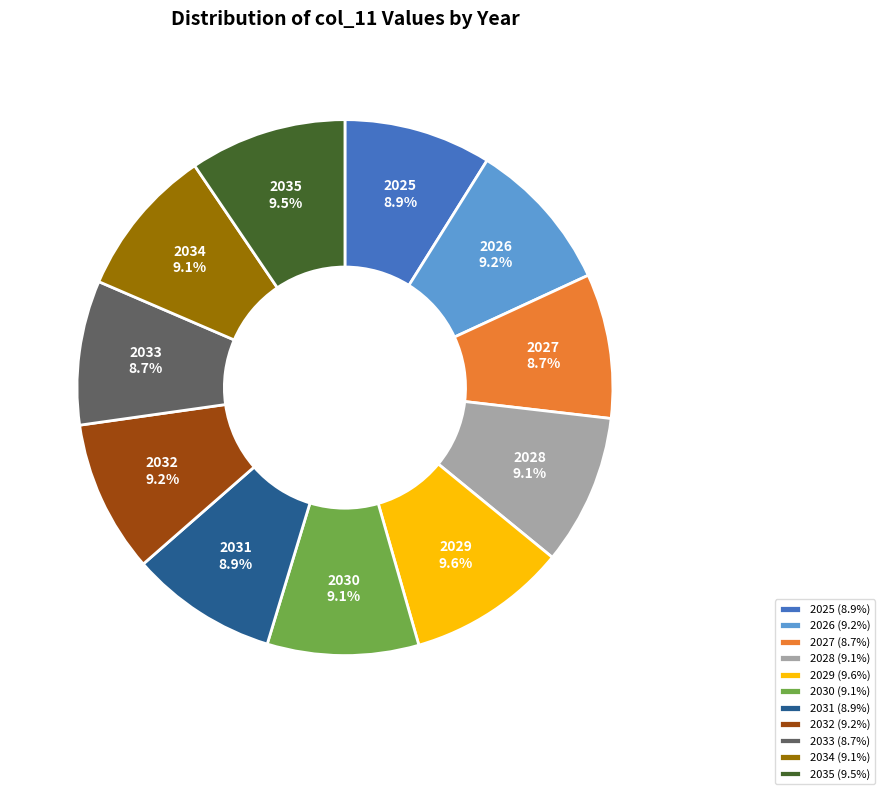

What is the ratio of the value at 2028 to the value at 2031?

1.0